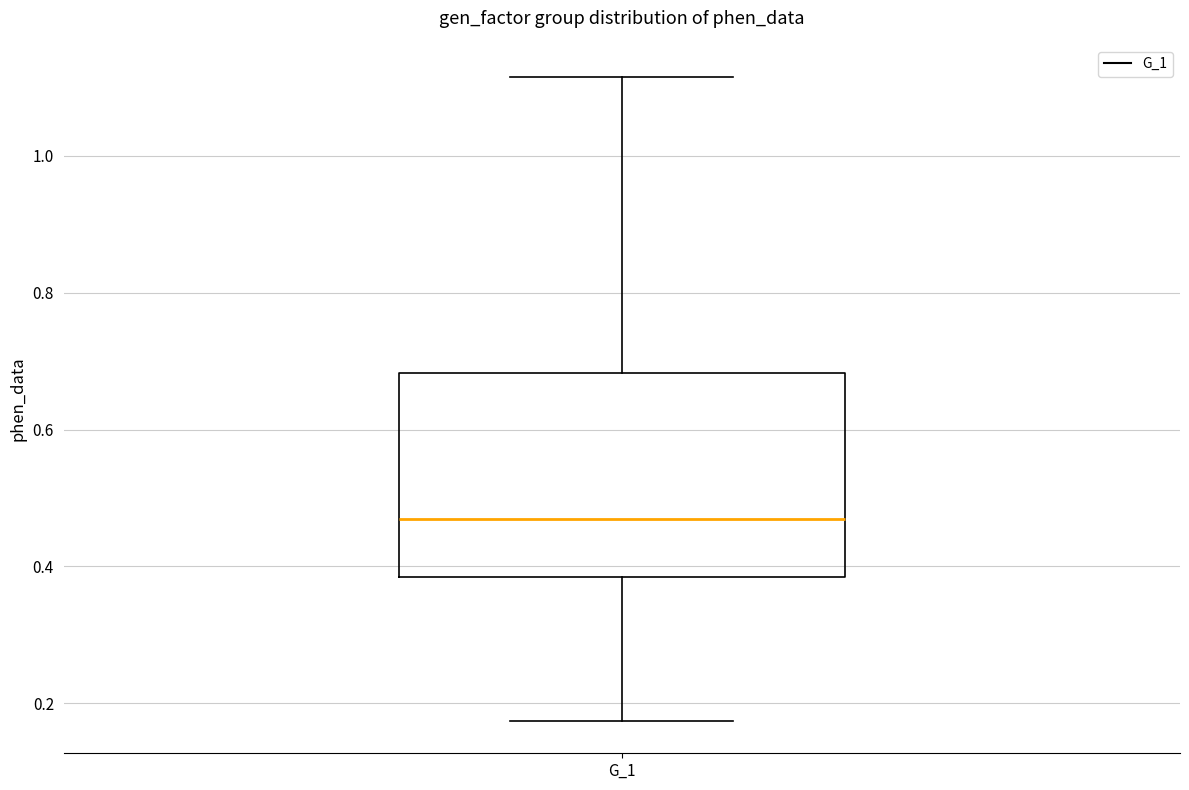

Where is the upper edge of the box for G_1 on the y-axis? The values are not printed on the chart, so give them approximately, as read against the axis.

0.68